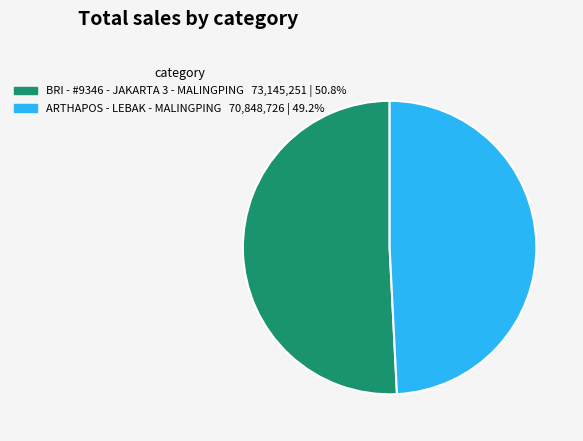

Which slice is the largest?

BRI - #9346 - JAKARTA 3 - MALINGPING